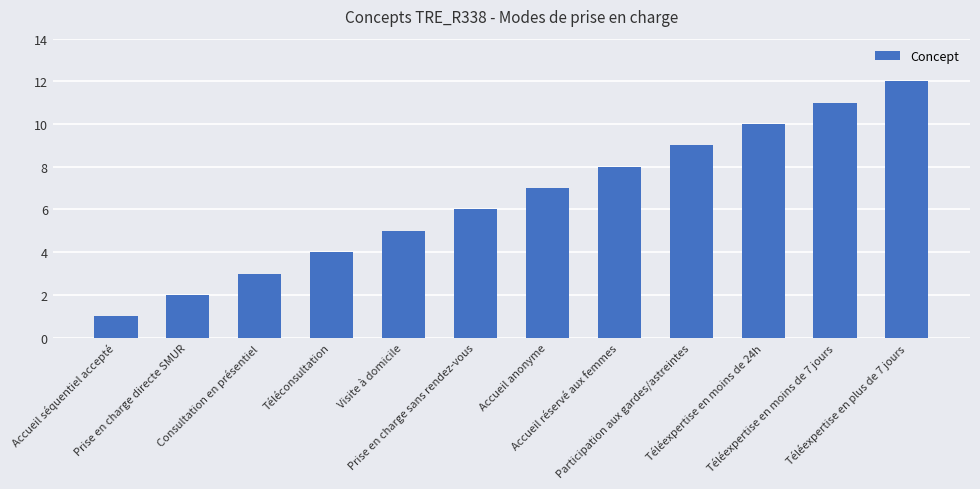

At which label is the value closest to 6?

Prise en charge sans rendez-vous